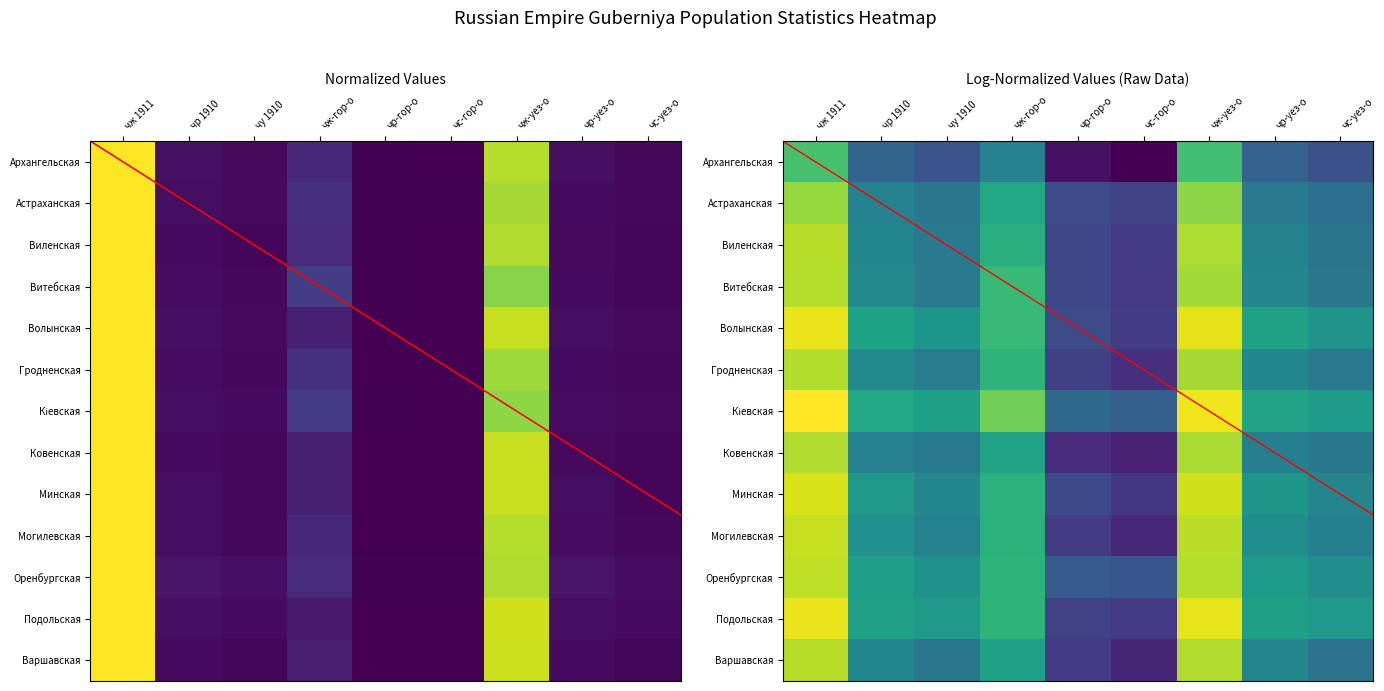

What is the difference between the second highest and minimum values in the Архангельская series?

0.7